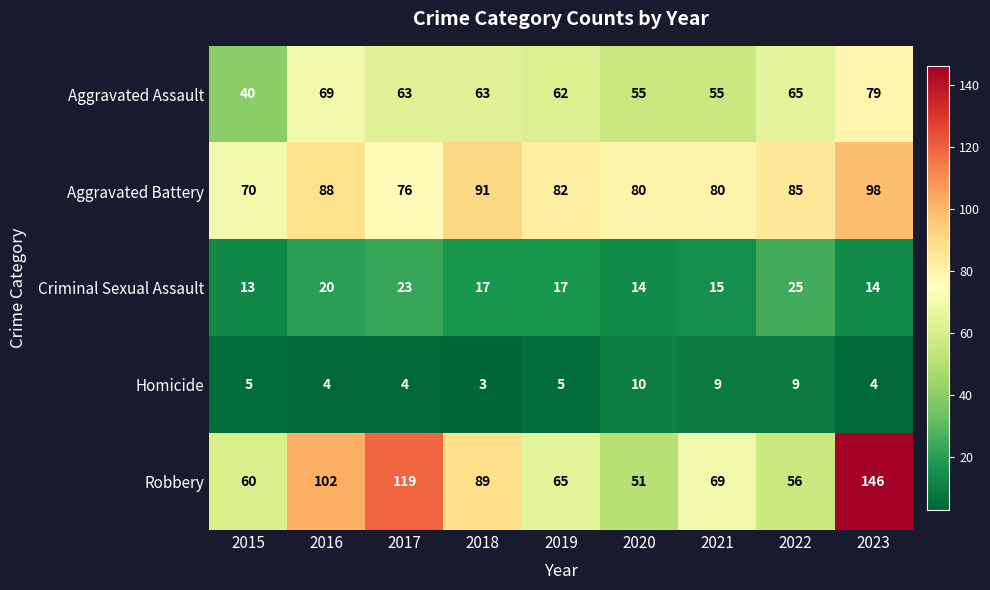

How many categories are shown in the chart?

9